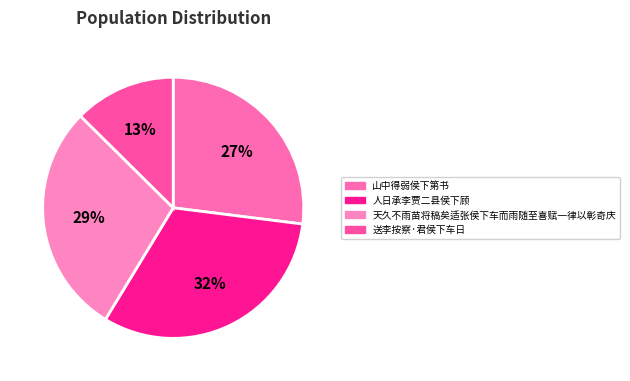

How many slices are in this pie chart?

4